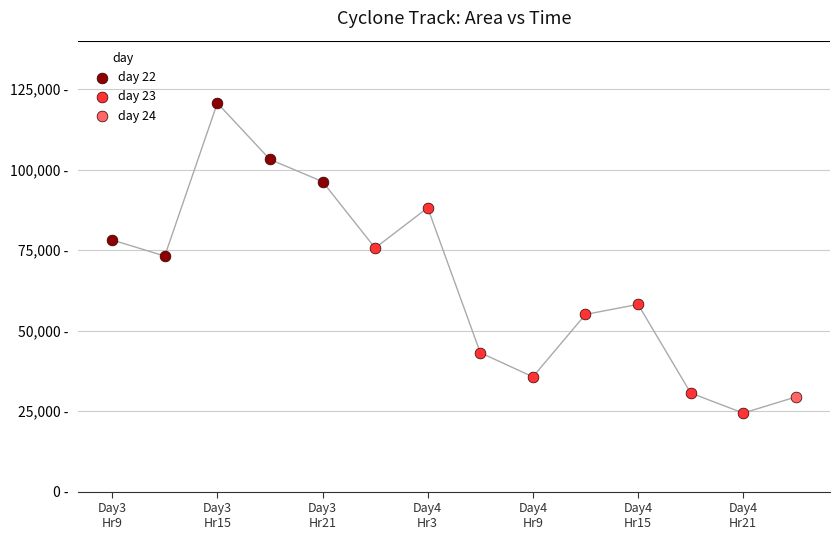

Which series contains the highest Y value?

day 22